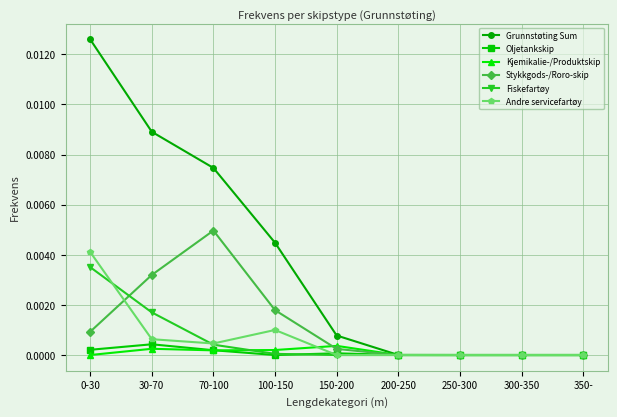

Which series has the widest spread of values?

Grunnstøting Sum